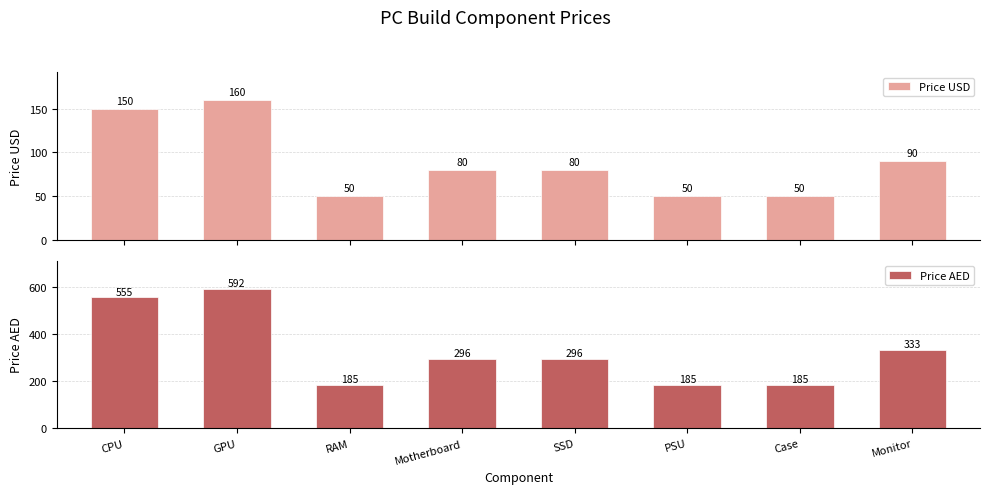

List the labels in order of Price USD value, smallest first.

RAM, PSU, Case, Motherboard, SSD, Monitor, CPU, GPU